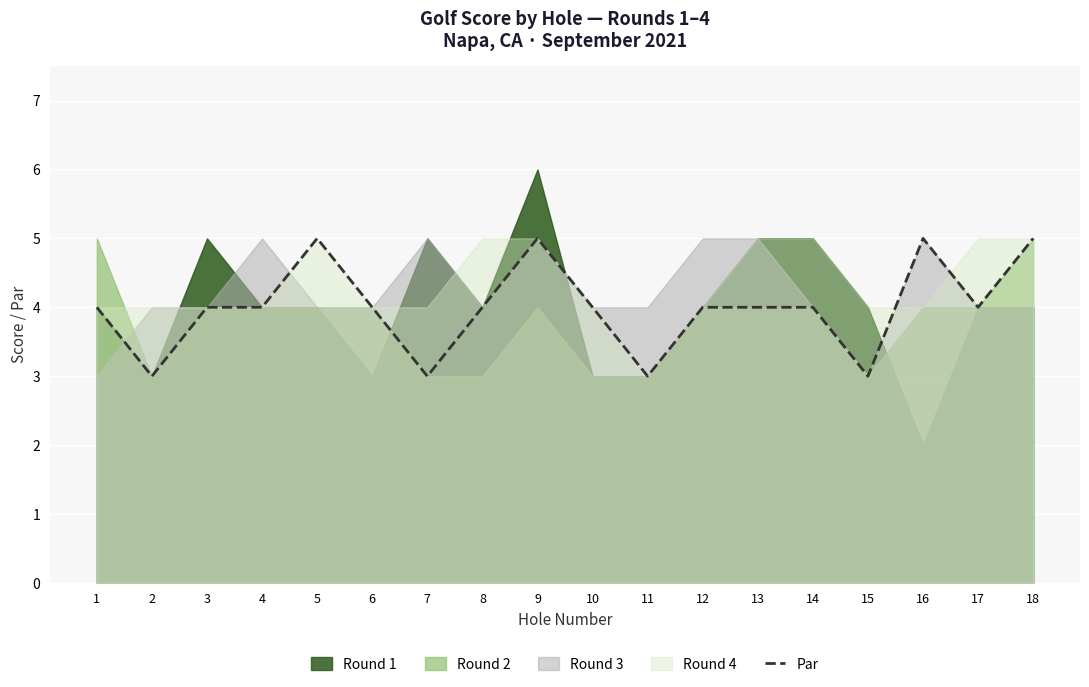

Reading left to right, transcribe all the data shown in this chart.

4	3	4	4	5	4	3	4	5	4	3	4	4	4	3	5	4	5